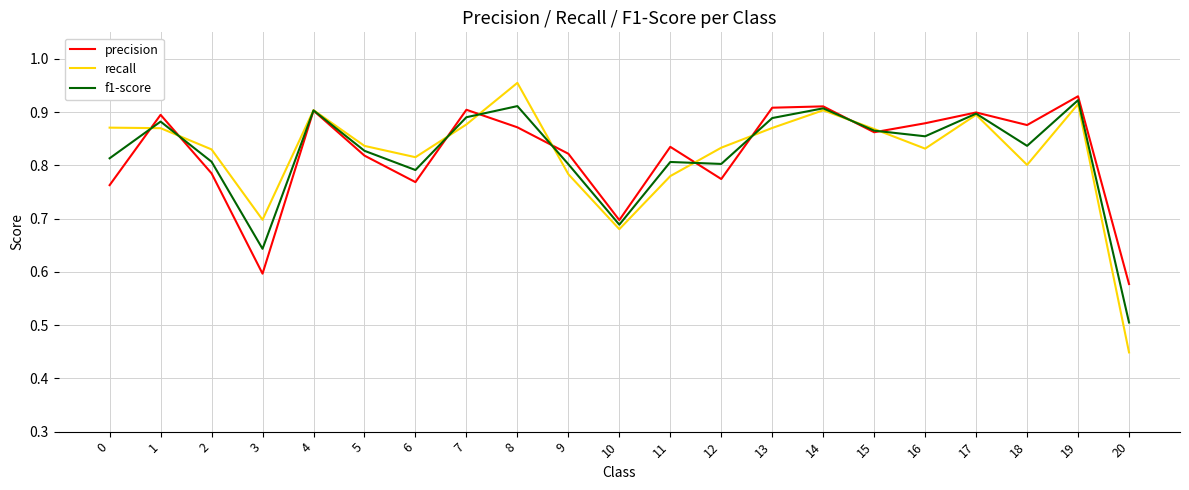

What is the sum of the precision values at 0 and 5?

1.6